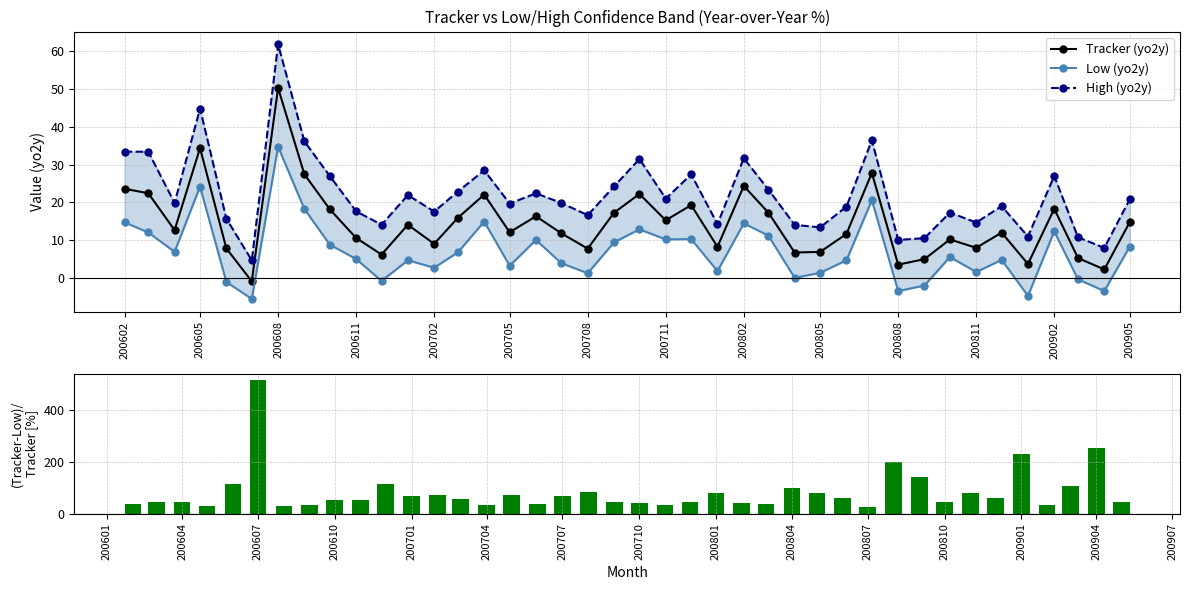

What is the maximum value shown in the chart?

515.2